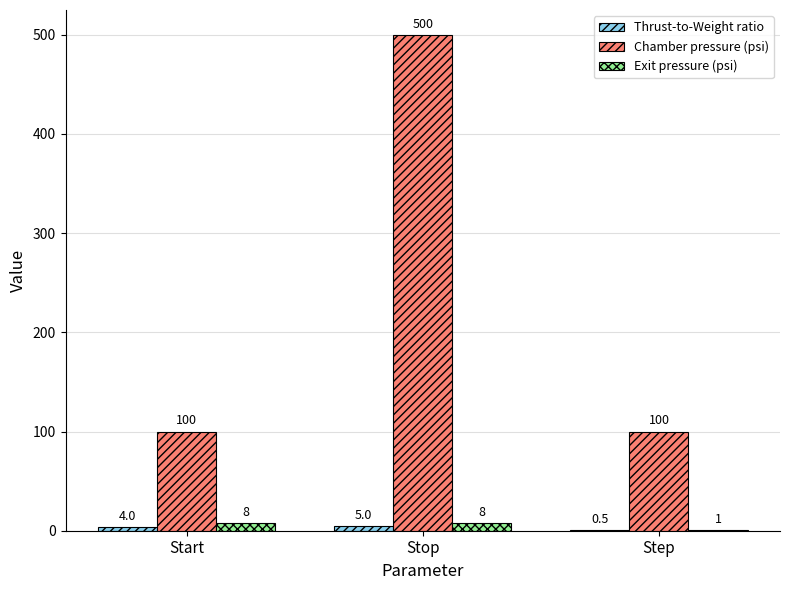

The Chamber pressure (psi) series shows 100.0 at Step. True or false?

True